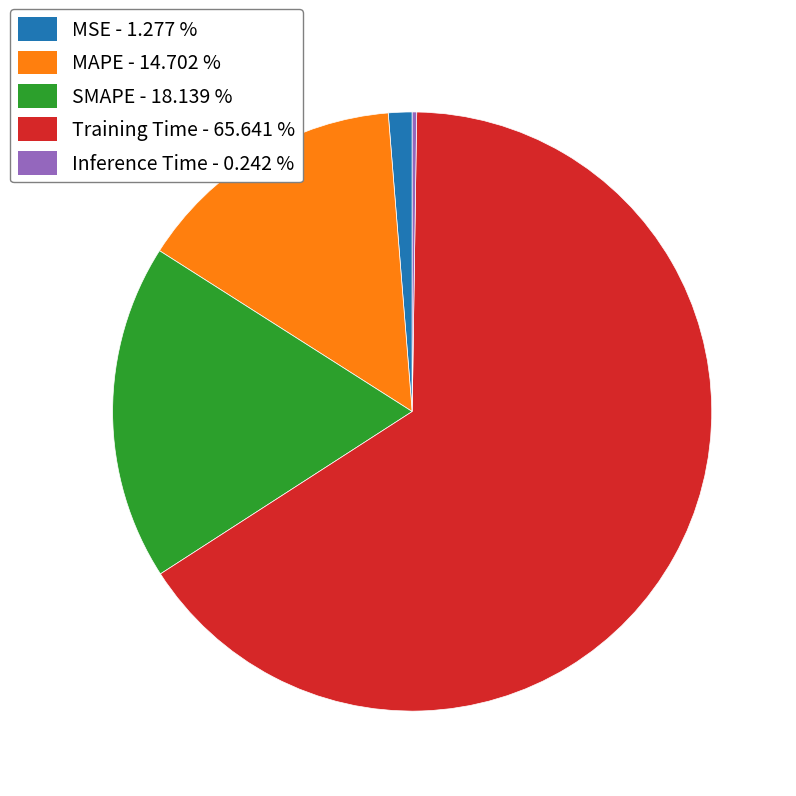

What is the ratio of the value at SMAPE to the value at Training Time?

0.3